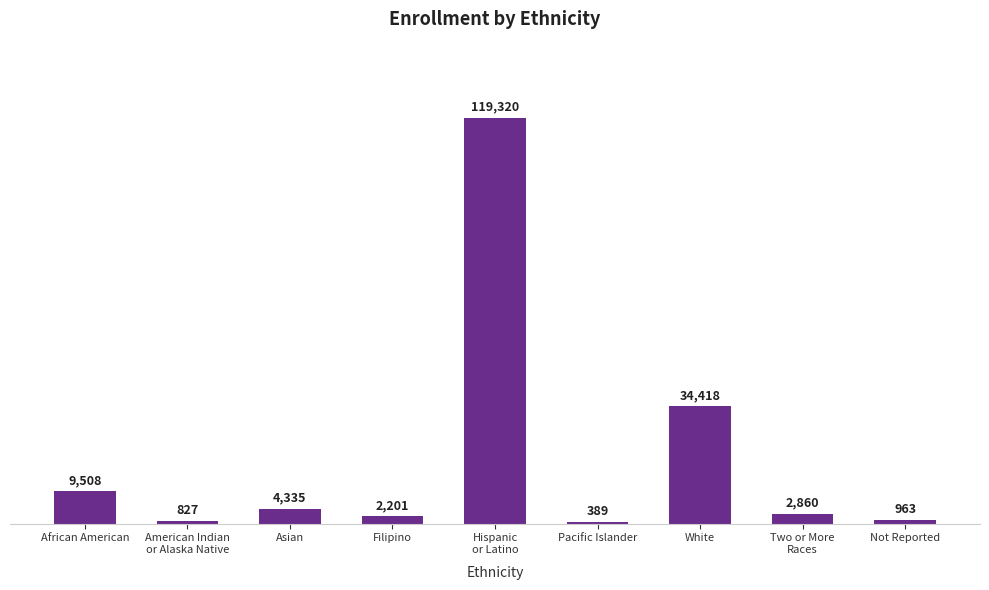

Reading left to right, list all the values displayed in this chart.

9508	827	4335	2201	119320	389	34418	2860	963